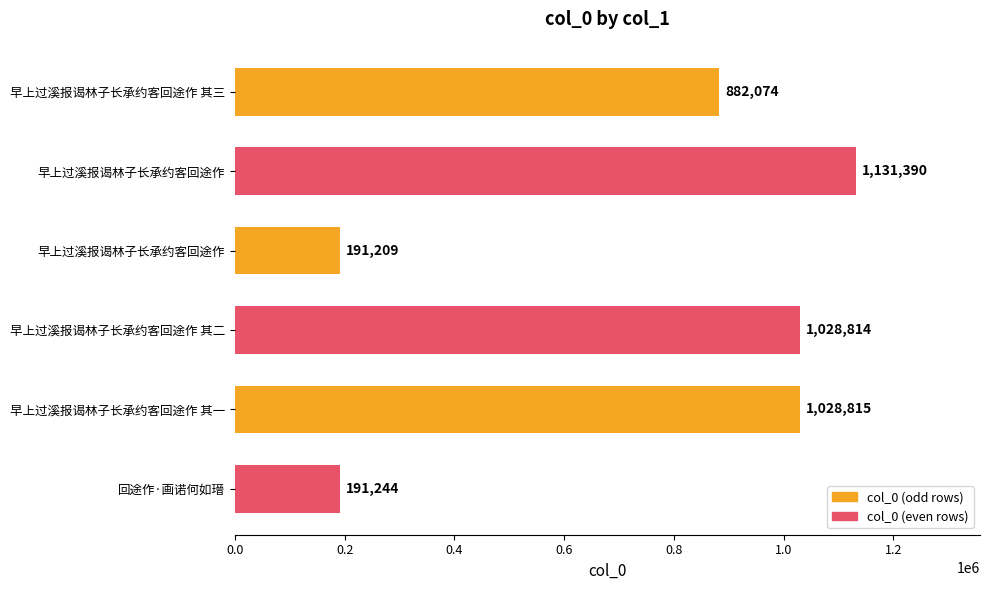

How many categories are shown in the chart?

6